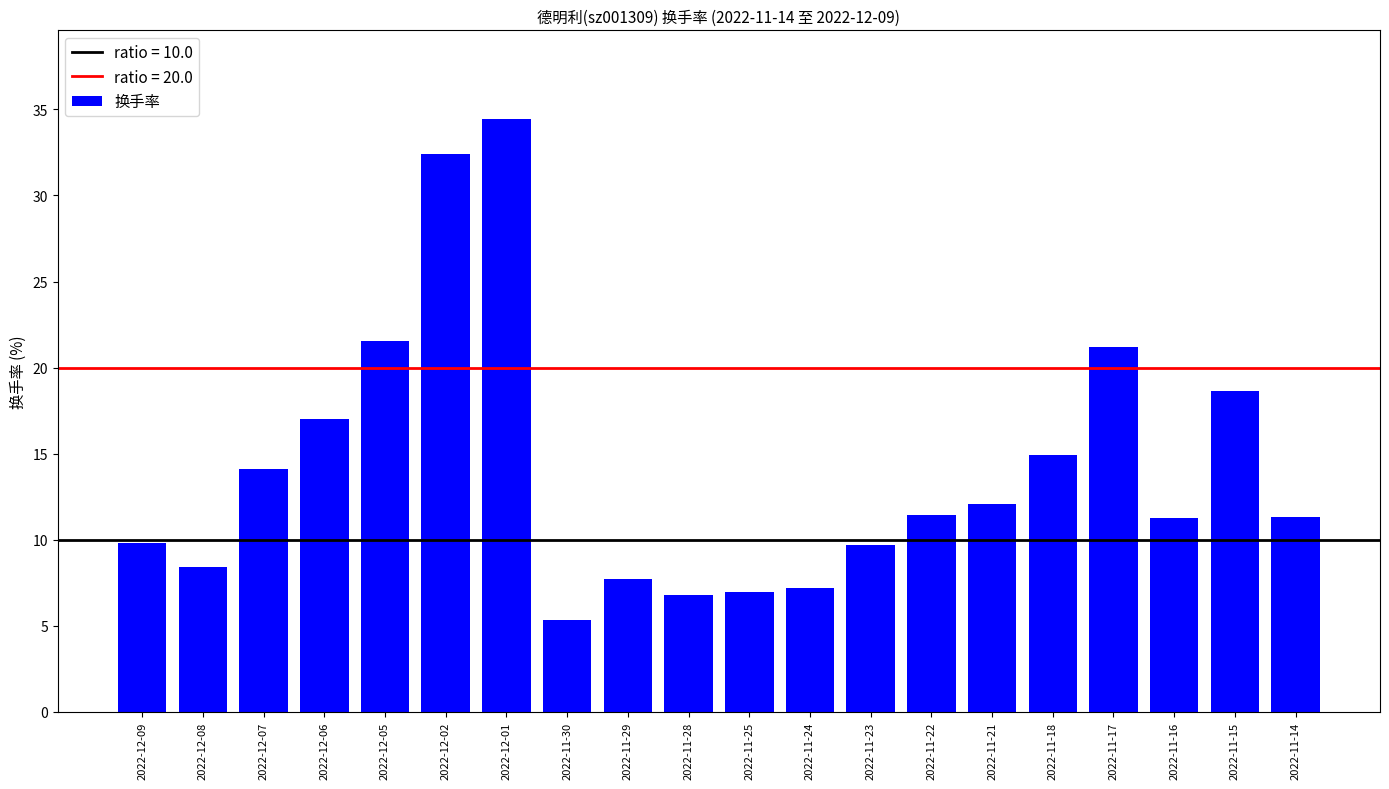

True or false: the data shows 25.5 at 2022-11-15.

False